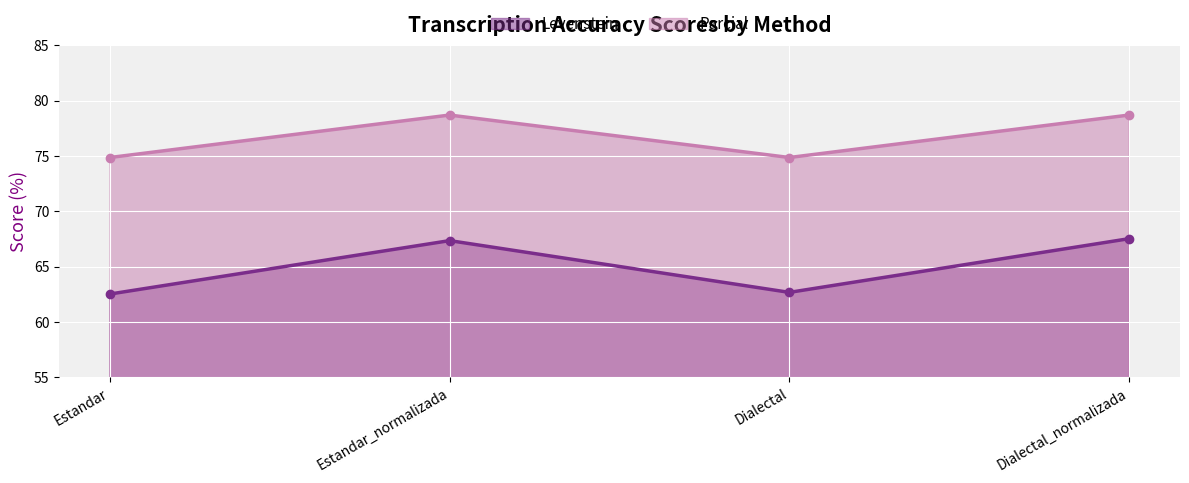

True or false: Levenstein and Parcial intersect in this chart.

False